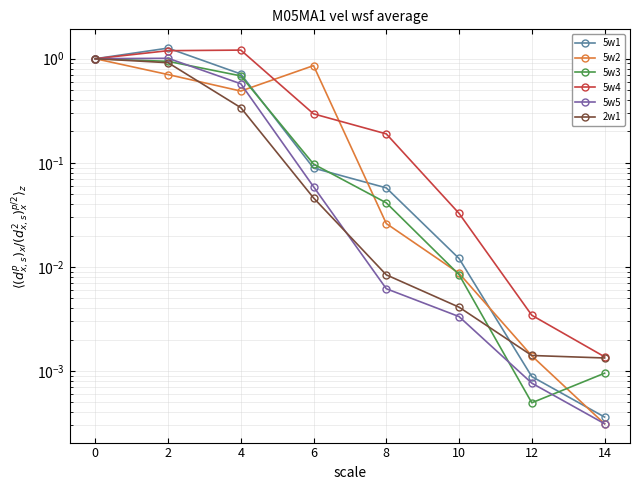

Which label corresponds to the largest value in the chart?

2